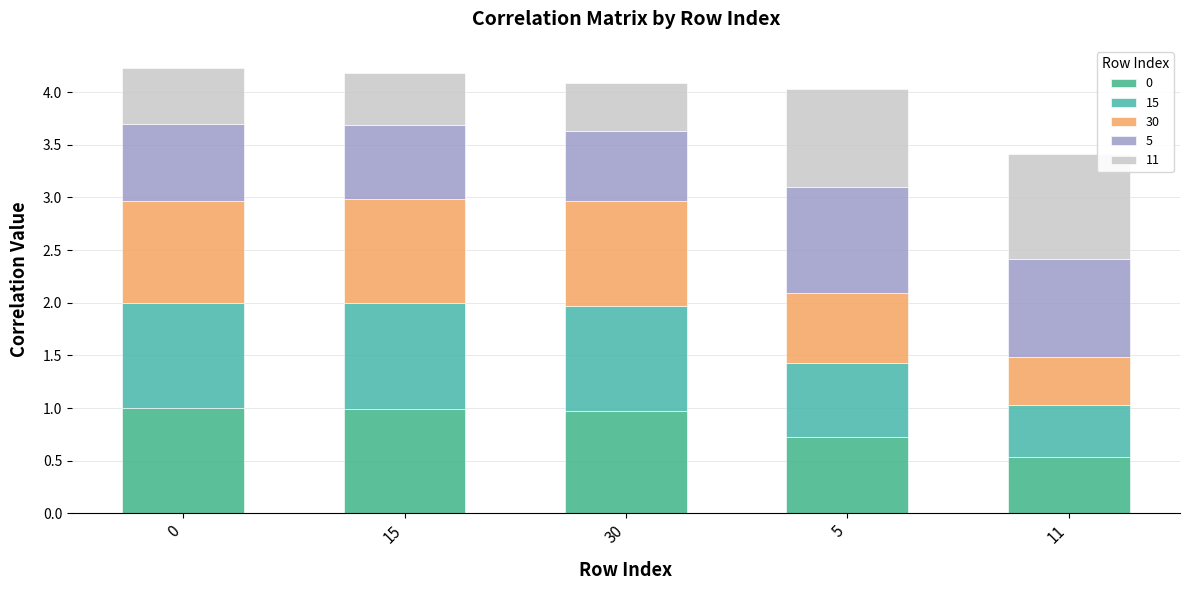

How many bars are there in total?

5